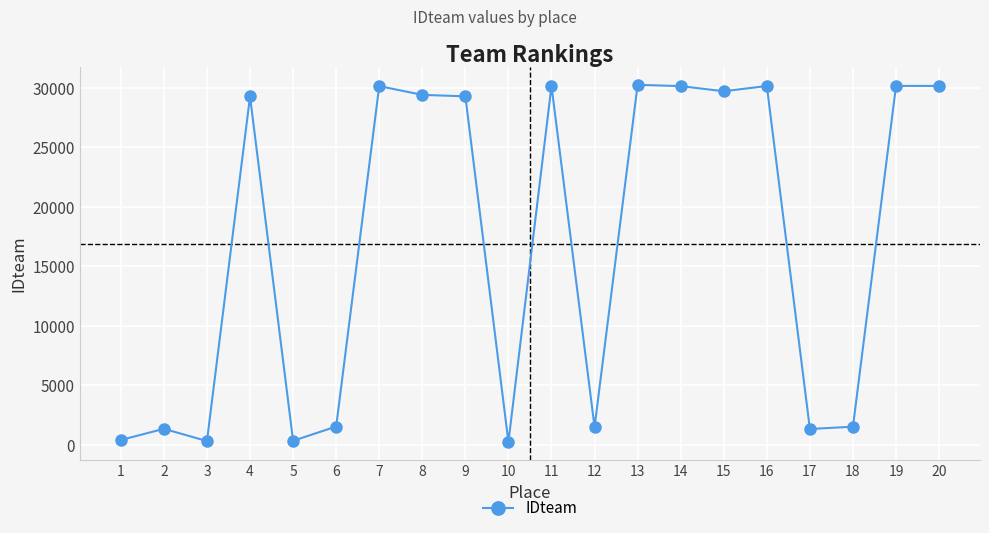

At which category does the data reach its first local peak?

2